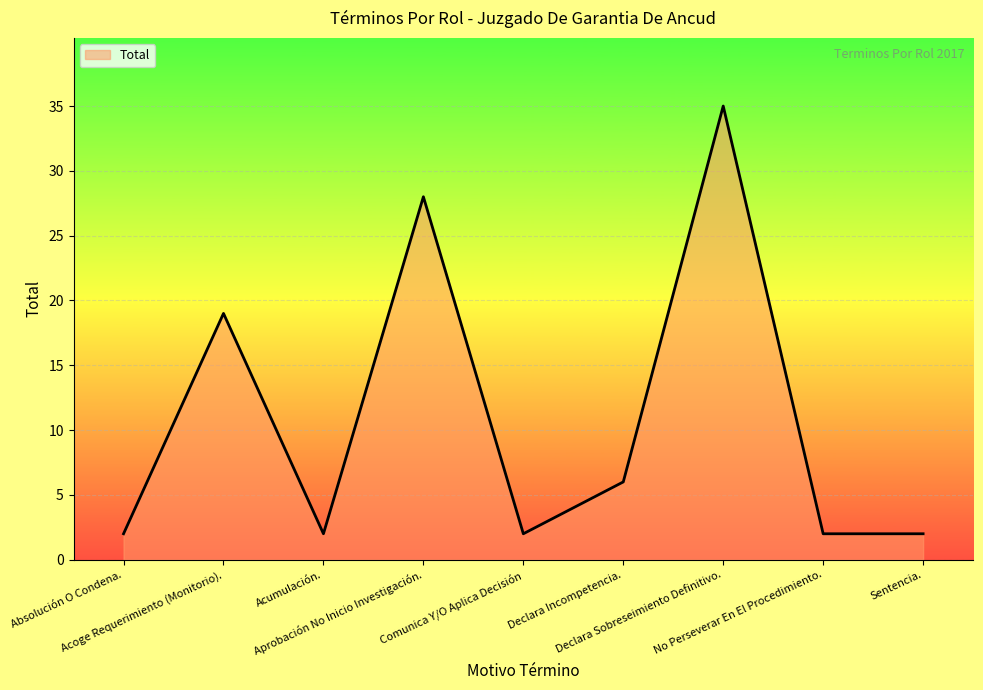

Reading left to right, transcribe all the data shown in this chart.

Absolución O Condena.=2	Acoge Requerimiento (Monitorio).=19	Acumulación.=2	Aprobación No Inicio Investigación.=28	Comunica Y/O Aplica Decisión=2	Declara Incompetencia.=6	Declara Sobreseimiento Definitivo.=35	No Perseverar En El Procedimiento.=2	Sentencia.=2